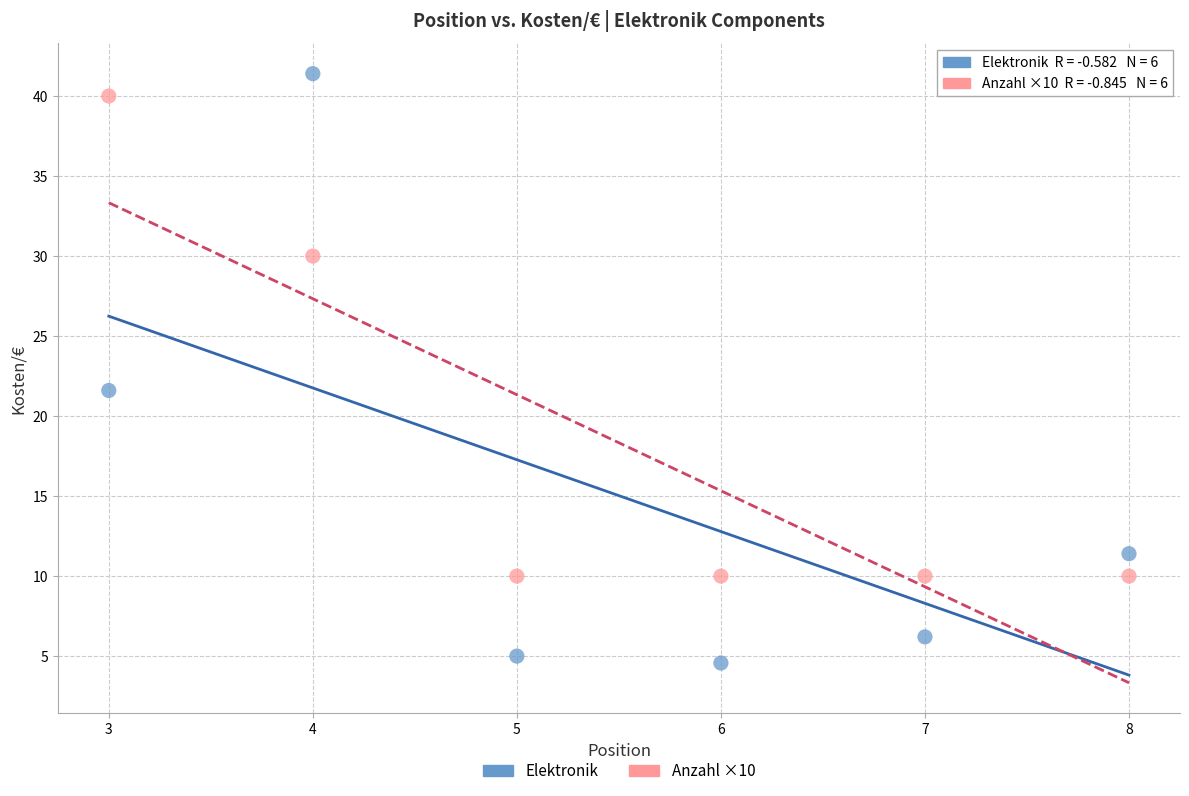

Across all data points, what is the average X value?

5.5